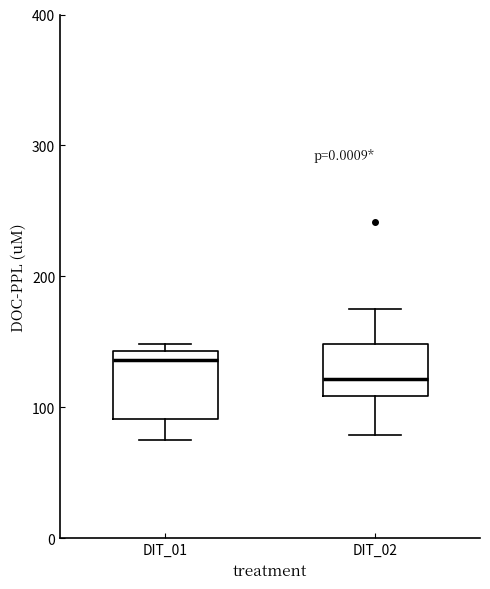

Reading left to right, transcribe this box plot: for each box, give where its median line is, the range the box spans, and where its two whiskers end, as read against the y-axis. The values are not printed on the chart, so give them approximately, as read against the axis.

DIT_01: median 140 (just below the box's upper edge), box 90 to 140, whiskers 70 to 150
DIT_02: median 120, box 110 to 150, whiskers 80 to 170